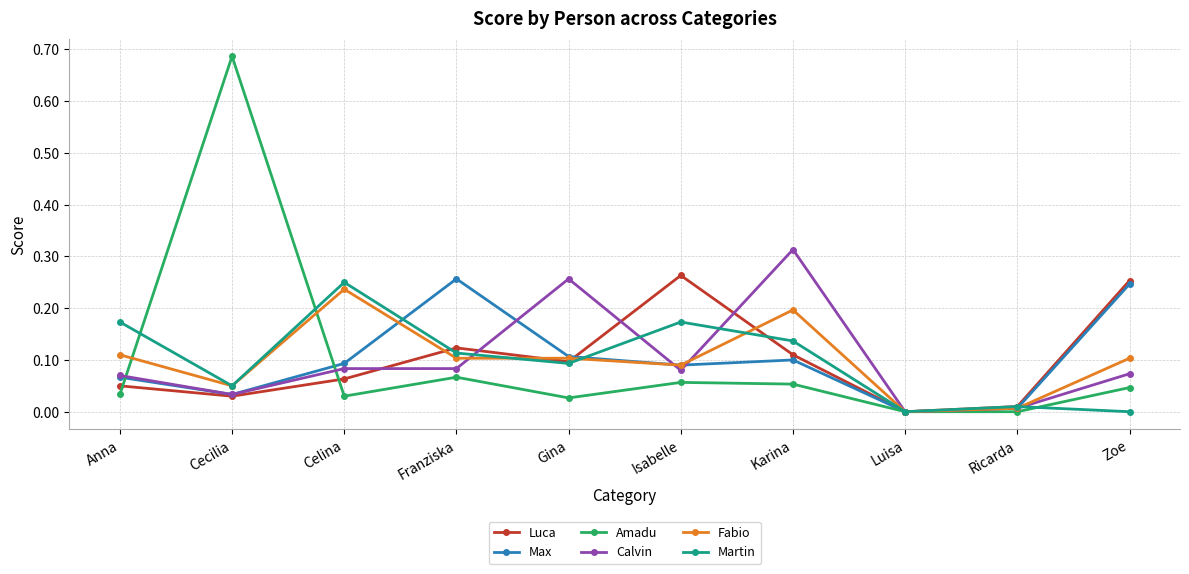

What is the sum of all Max values?

1.0